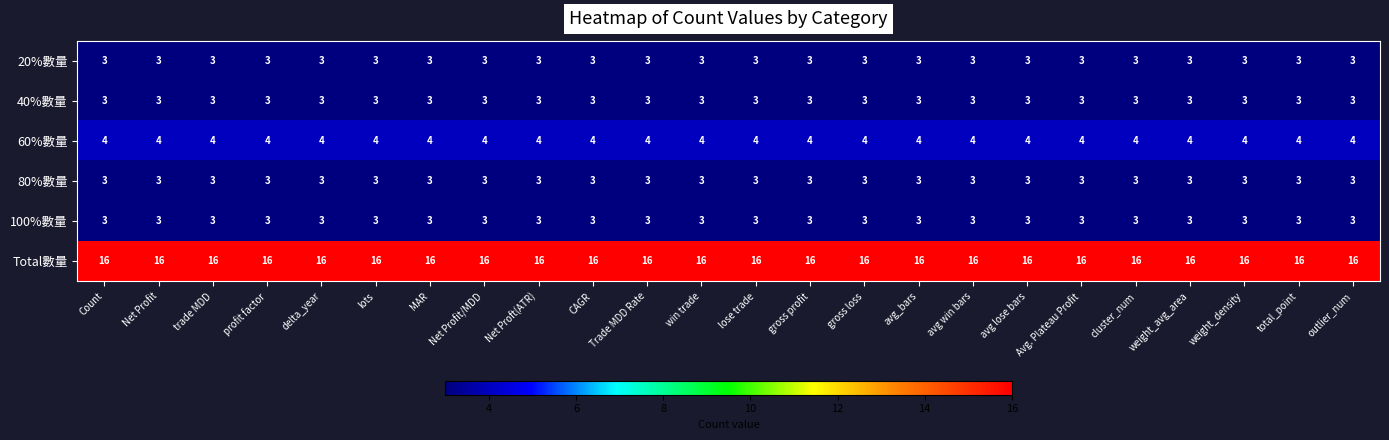

What is the greatest value displayed?

16